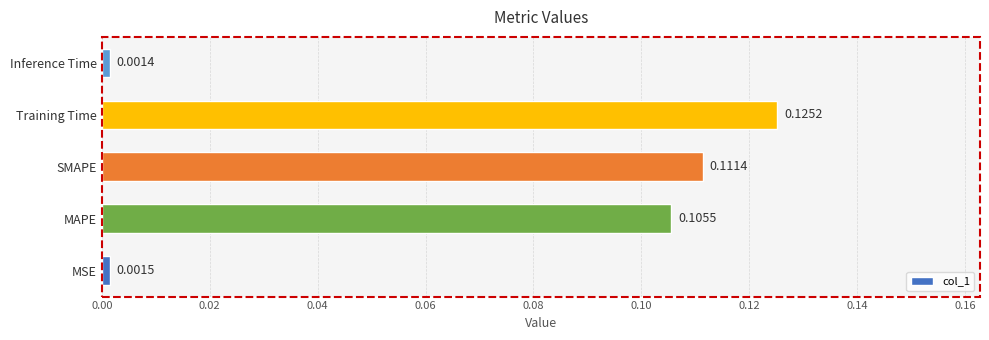

Where is the data nearest to the value 0?

Inference Time